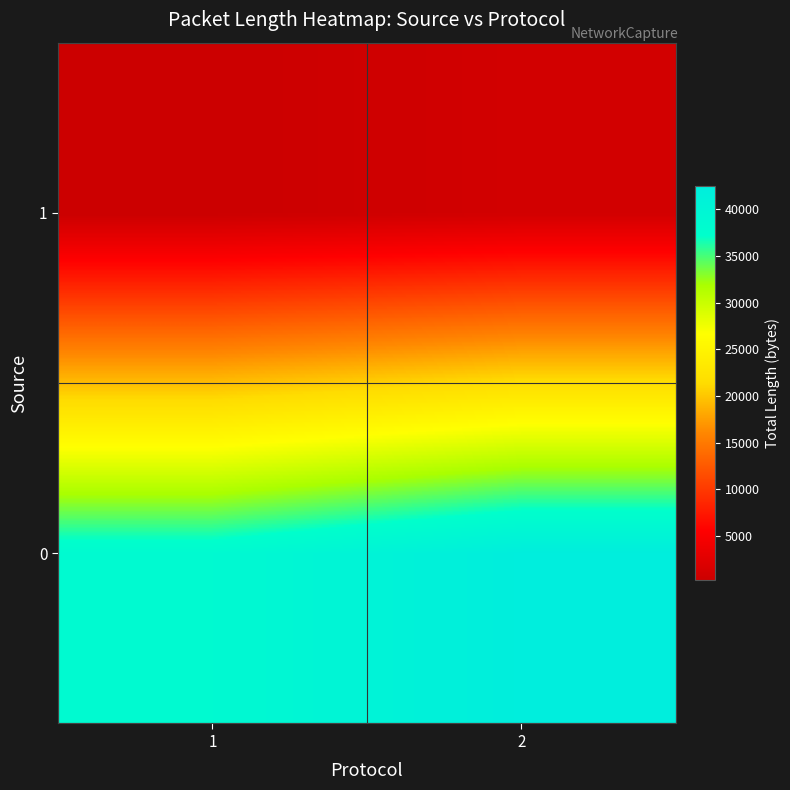

What is the minimum value shown in the chart?

282